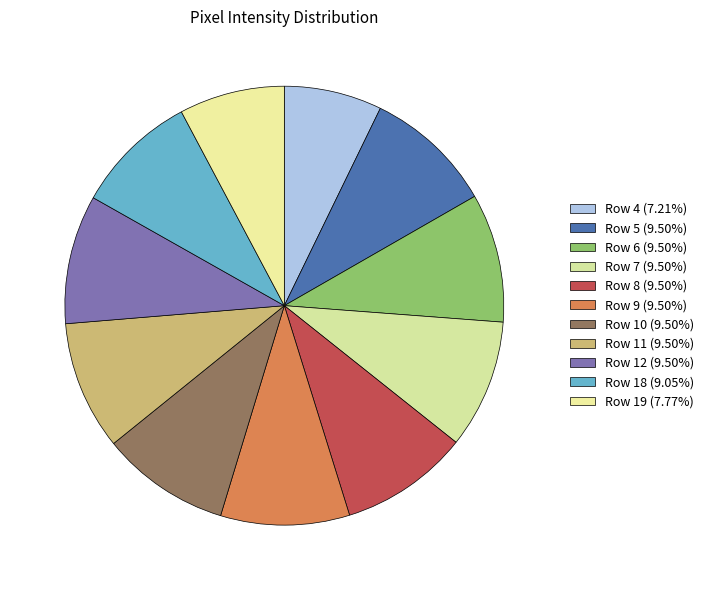

How many segments does this pie chart have?

11